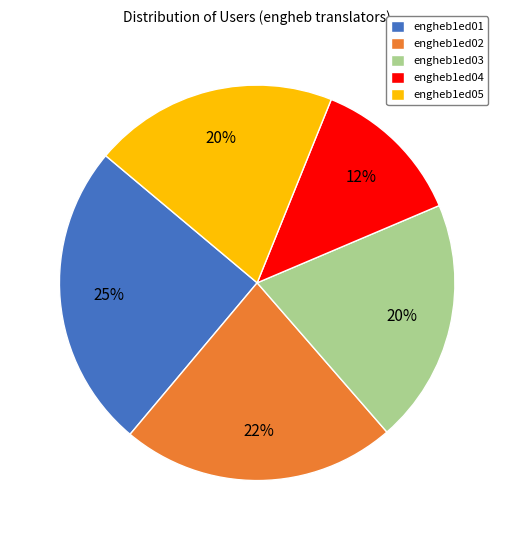

The engheb1ed02 slice represents 15% of the pie. True or false?

False